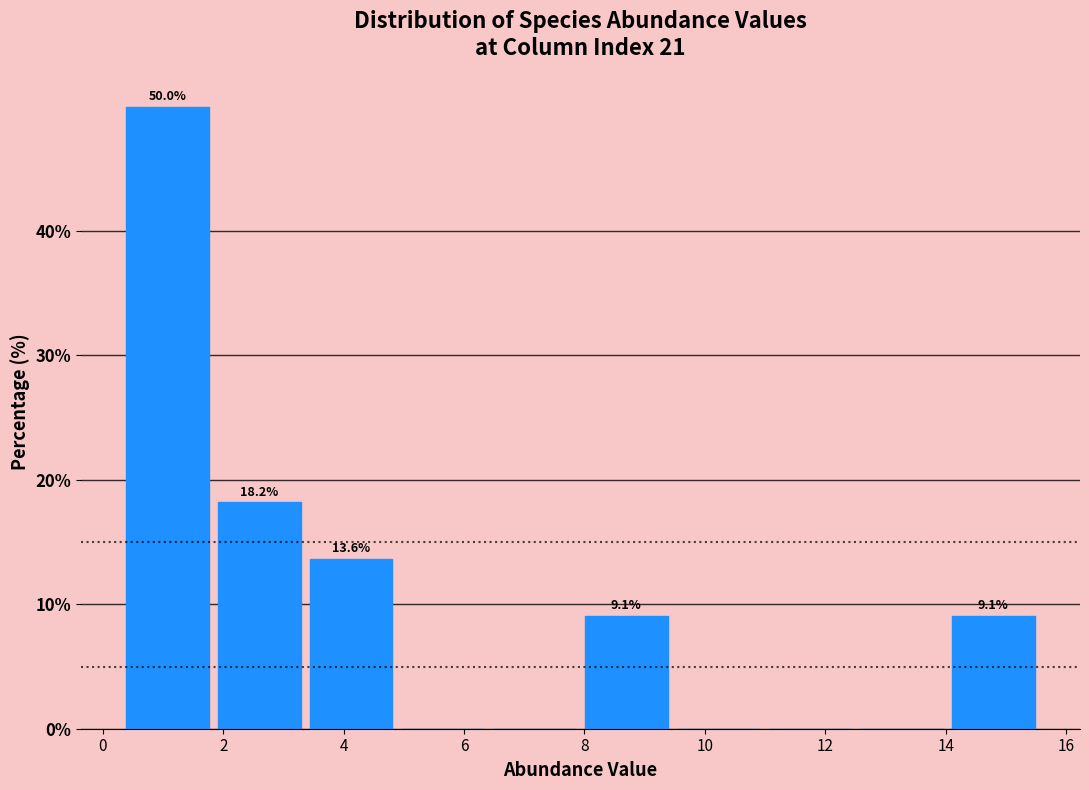

Which range on the x-axis has the tallest bar?

0.4 to 2.0